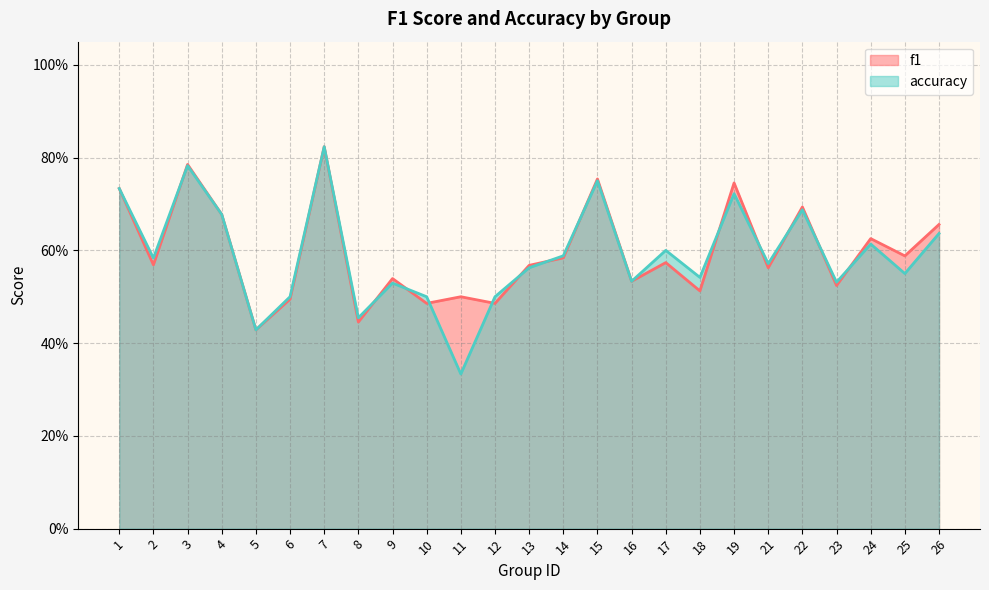

How many times do accuracy and f1 cross each other?

13